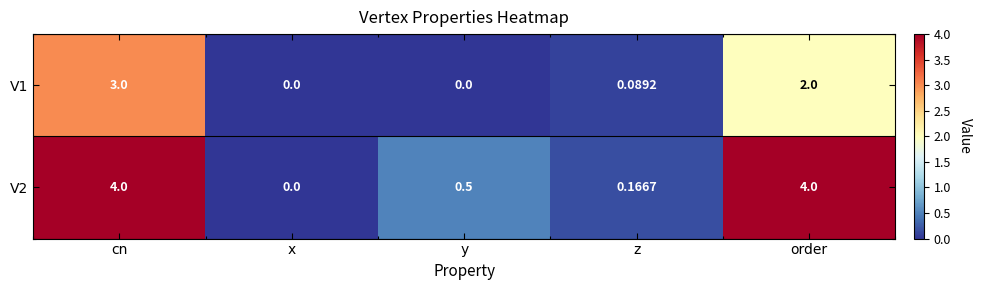

Is the value of V1 at x greater than the value of V2 at y?

No